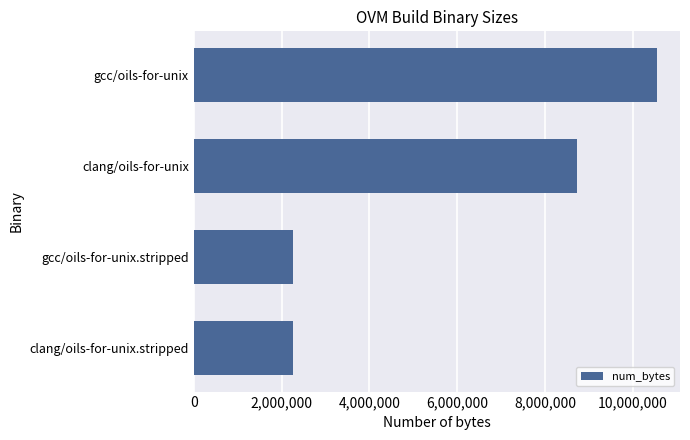

What is the sum of all values?

23798336